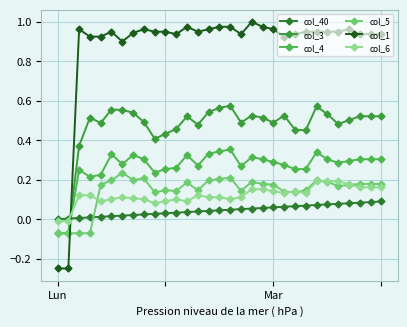

True or false: col_40 and col_3 intersect in this chart.

True